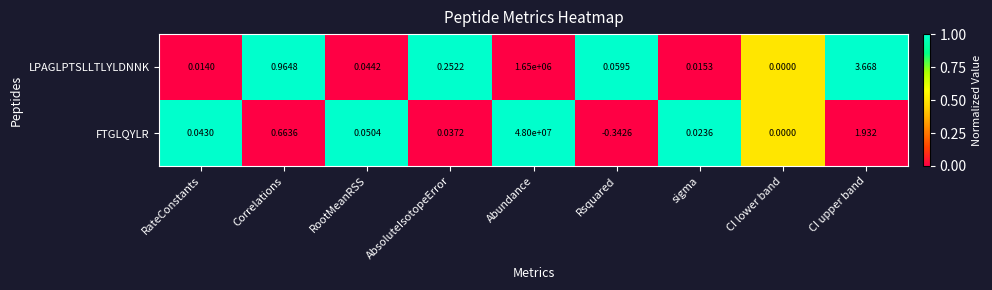

At which label does FTGLQYLR reach its minimum?

Rsquared